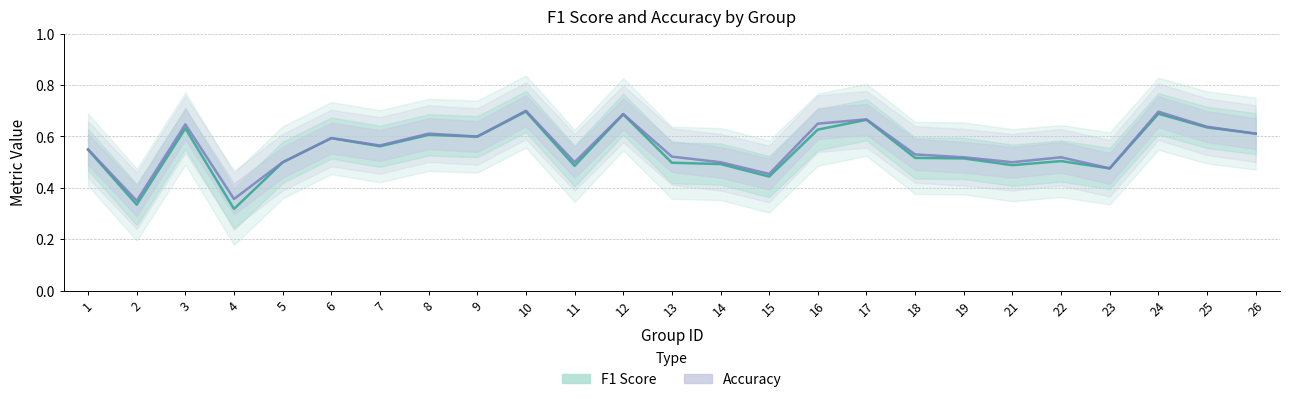

What is the sum of the F1 Score values at 23 and 25?

1.1